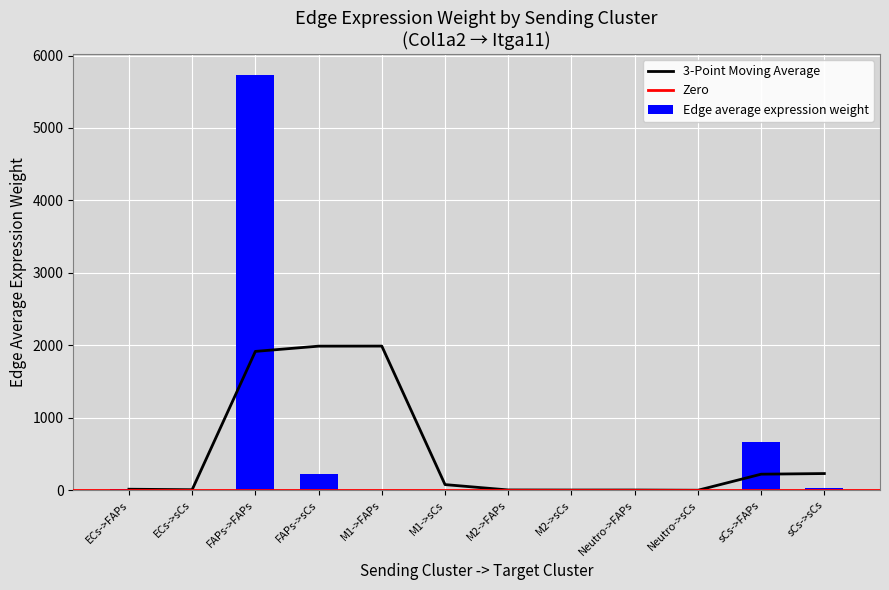

At which label does the data first exceed 8?

ECs->FAPs